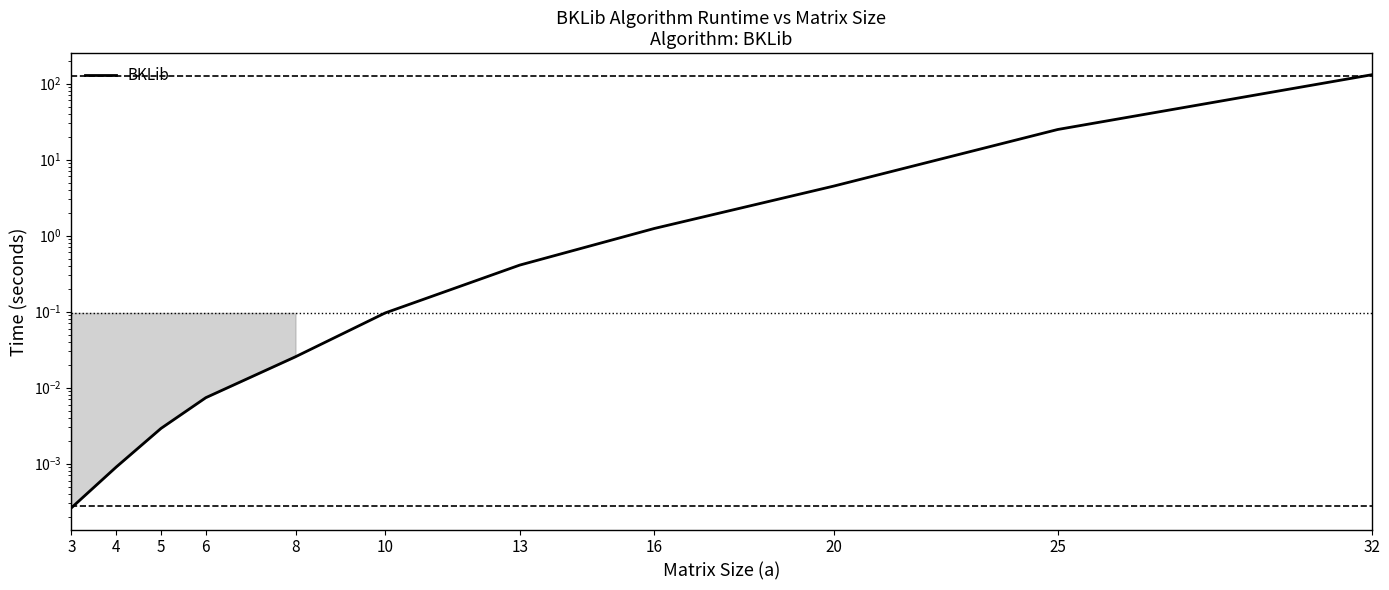

Does the chart have visible grid lines?

No